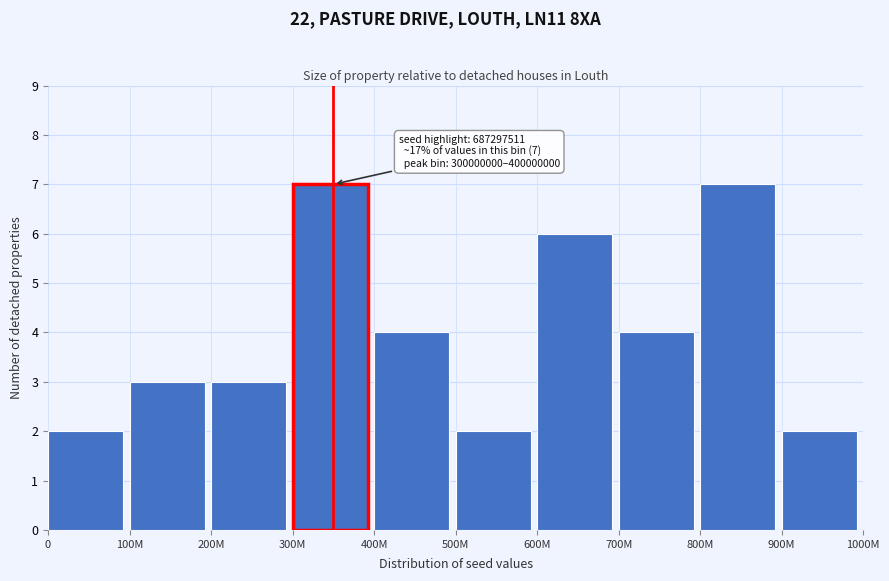

Reading left to right, transcribe all the data shown in this chart.

2	3	3	7	4	2	6	4	7	2